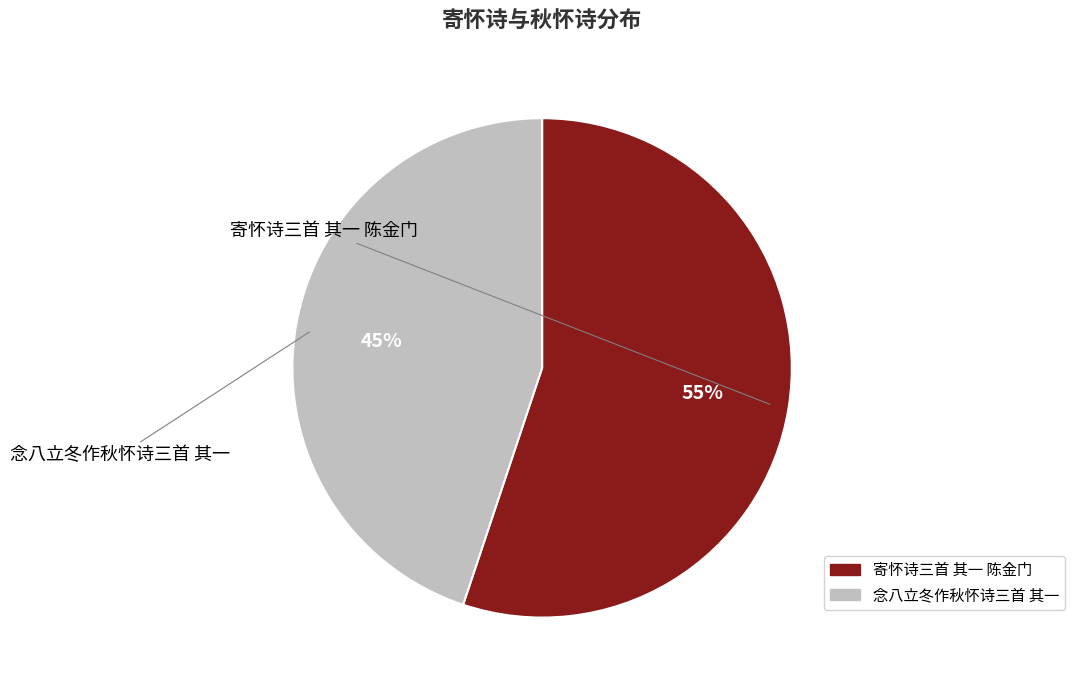

What percentage is the 寄怀诗三首 其一 陈金门 slice, to the nearest percent?

55%